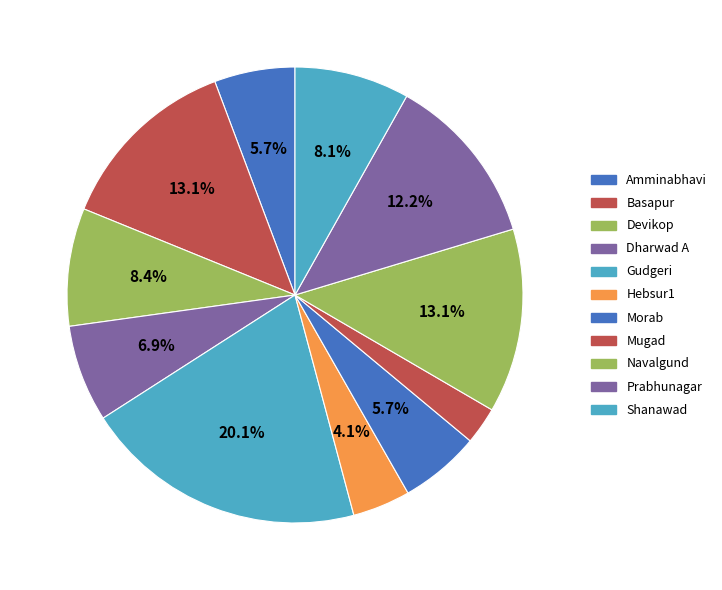

How many slices are in this pie chart?

11